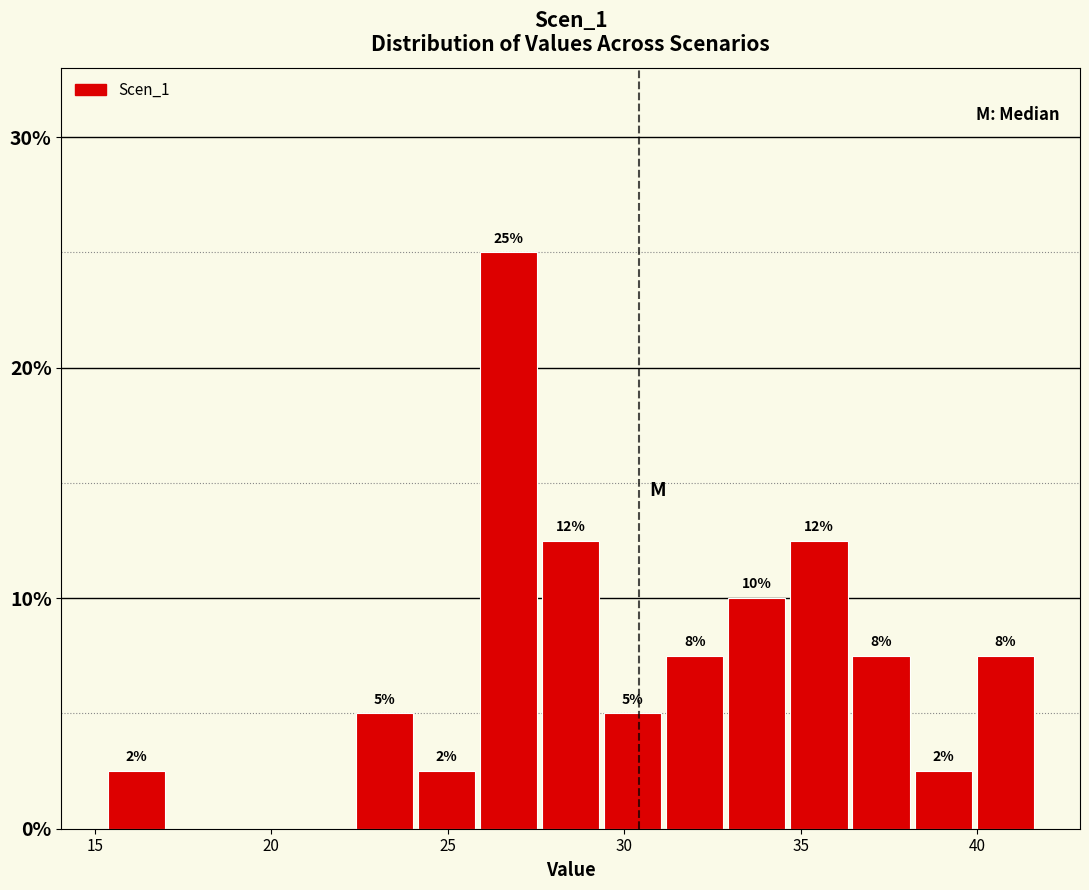

Read against the x-axis, roughly where is the centre of the tallest bar?

26.5